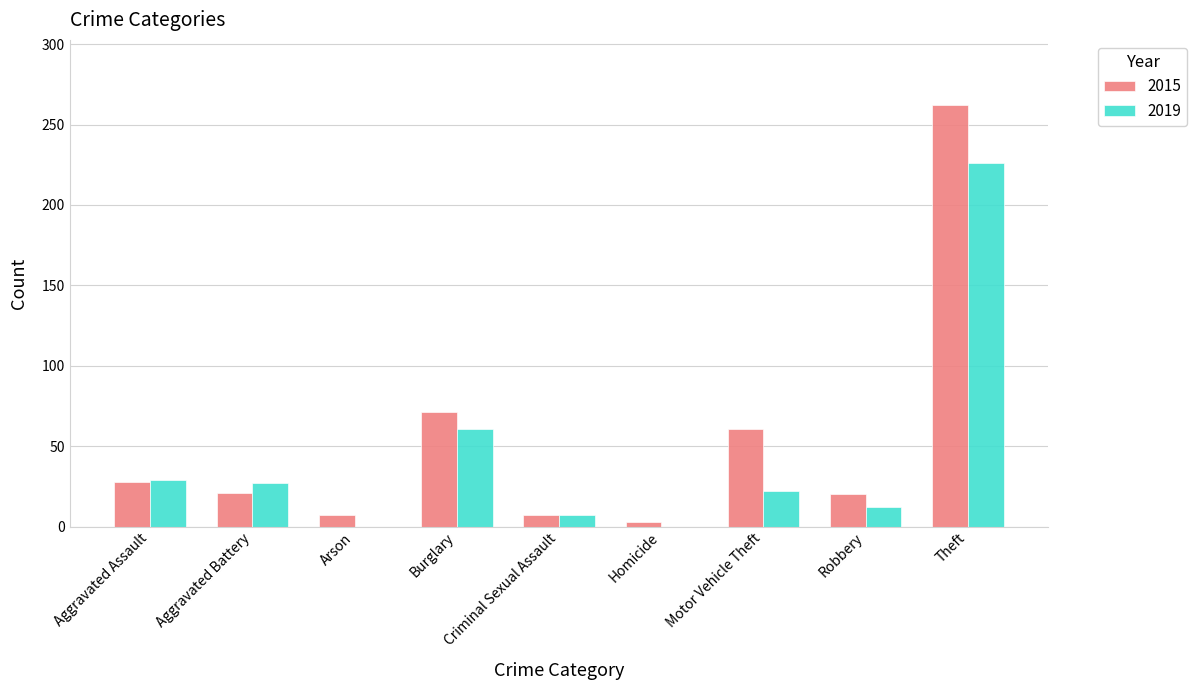

What is the total value across all series at Aggravated Assault?

57